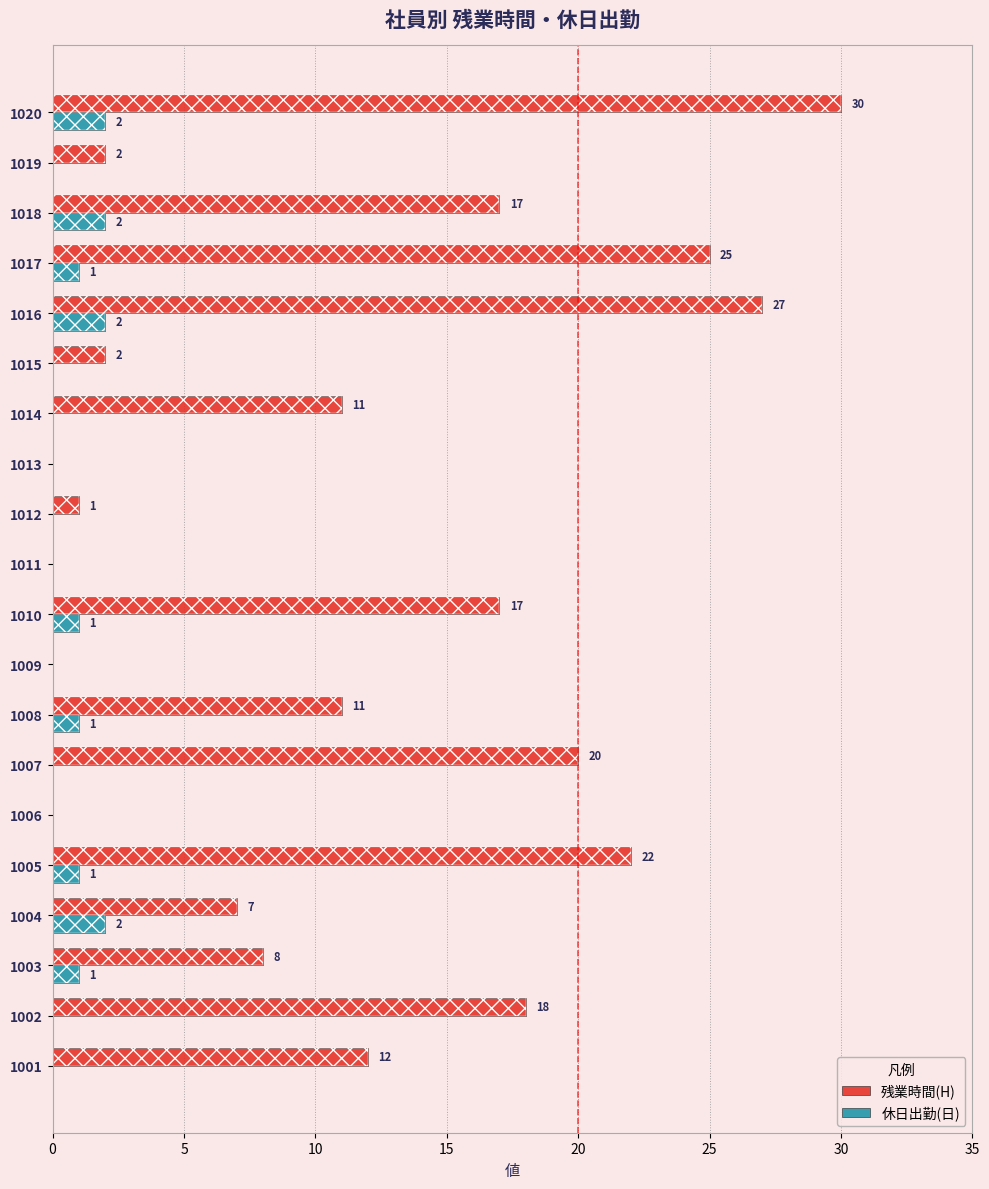

Is it true that 休日出勤(日) equals 1 at 1005?

False